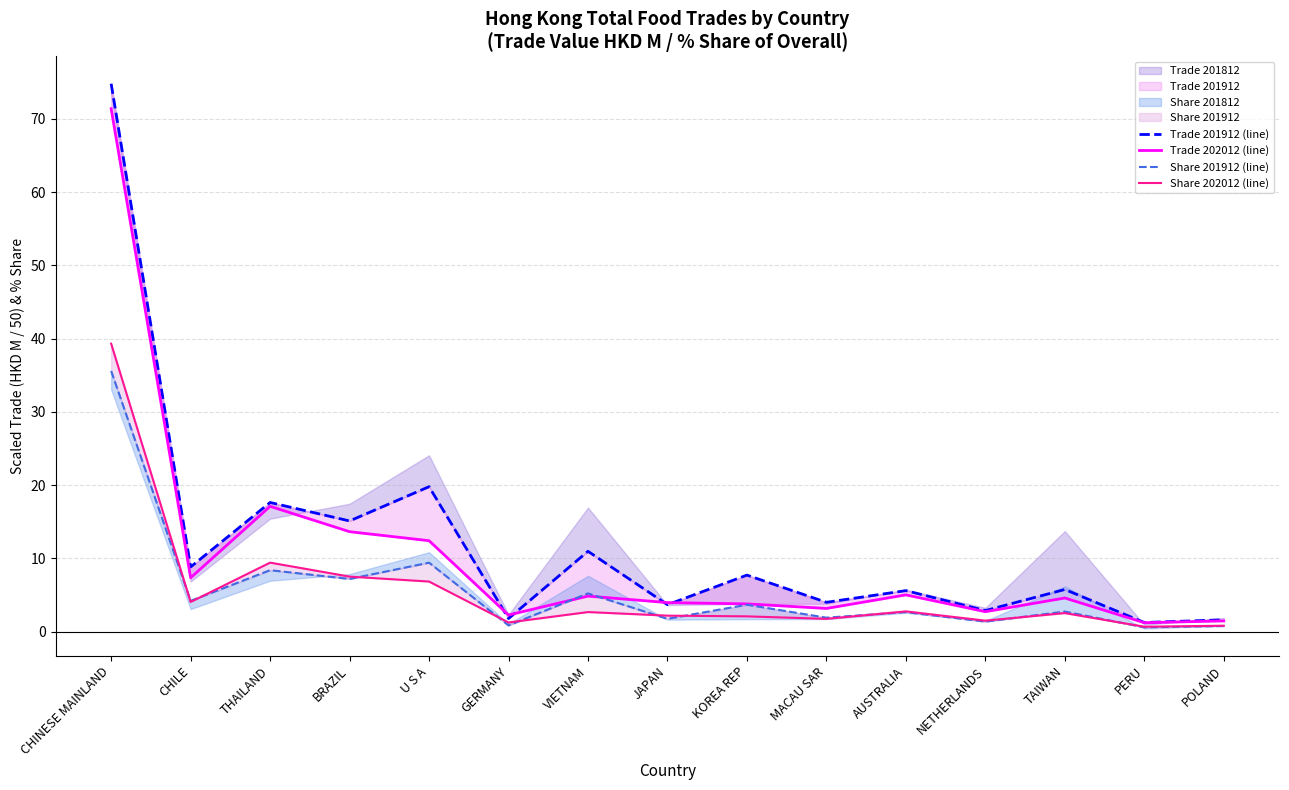

What is the total value across all series at VIETNAM?

23.7